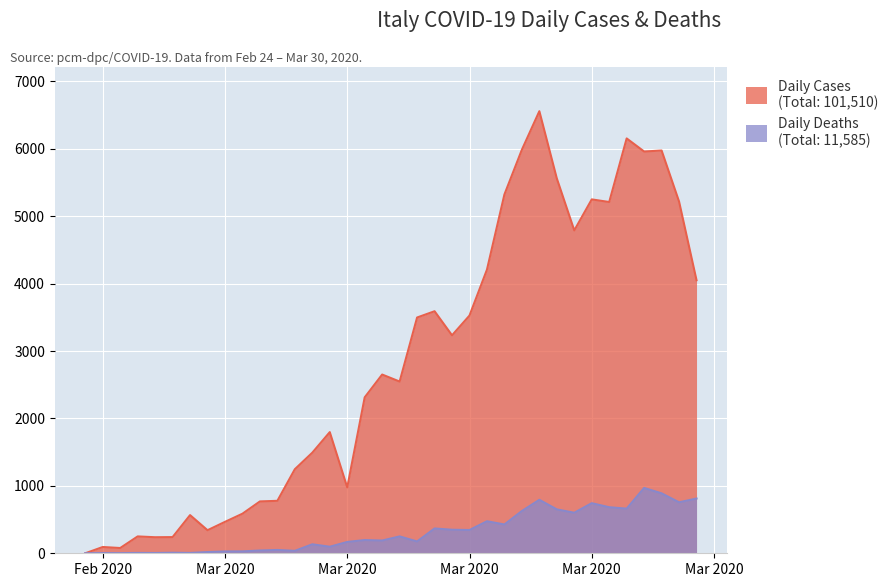

Rank the categories by Daily Cases value from highest to lowest.

2020-03-21, 2020-03-26, 2020-03-20, 2020-03-28, 2020-03-27, 2020-03-22, 2020-03-19, 2020-03-24, 2020-03-29, 2020-03-25, 2020-03-23, 2020-03-18, 2020-03-30, 2020-03-15, 2020-03-17, 2020-03-14, 2020-03-16, 2020-03-12, 2020-03-13, 2020-03-11, 2020-03-09, 2020-03-08, 2020-03-07, 2020-03-10, 2020-03-06, 2020-03-05, 2020-03-04, 2020-03-01, 2020-03-03, 2020-03-02, 2020-02-27, 2020-02-29, 2020-02-28, 2020-02-25, 2020-02-26, 2020-02-24